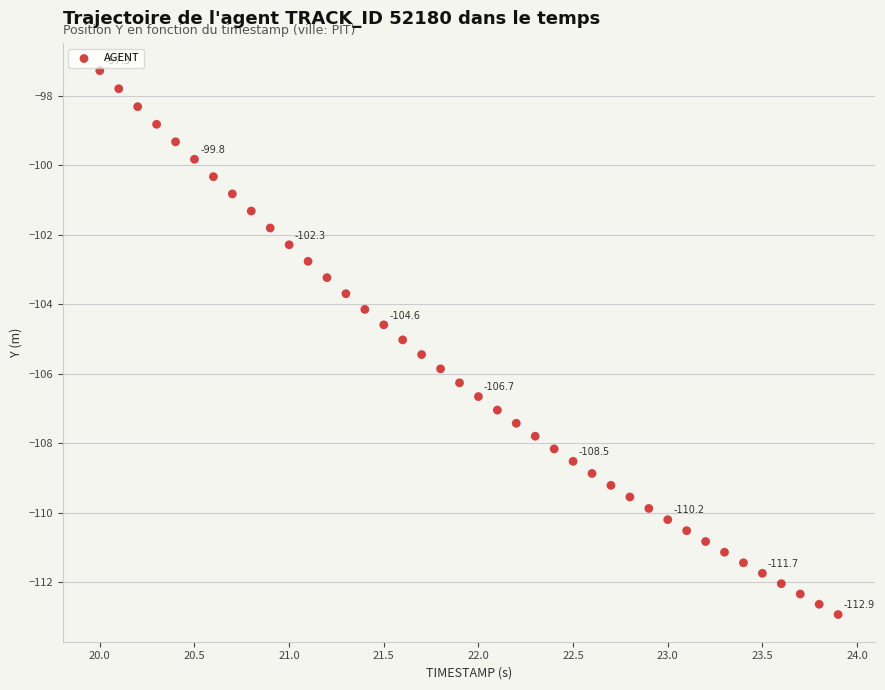

What is the range of X values (max minus min)?

3.9